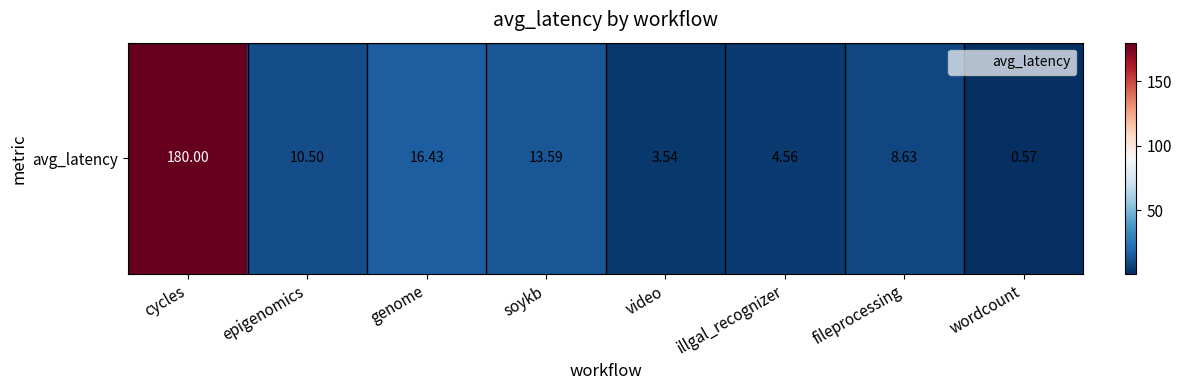

Reading left to right, what are all the values shown in this chart?

cycles=180.0	epigenomics=10.5	genome=16.4	soykb=13.6	video=3.5	illgal_recognizer=4.6	fileprocessing=8.6	wordcount=0.6